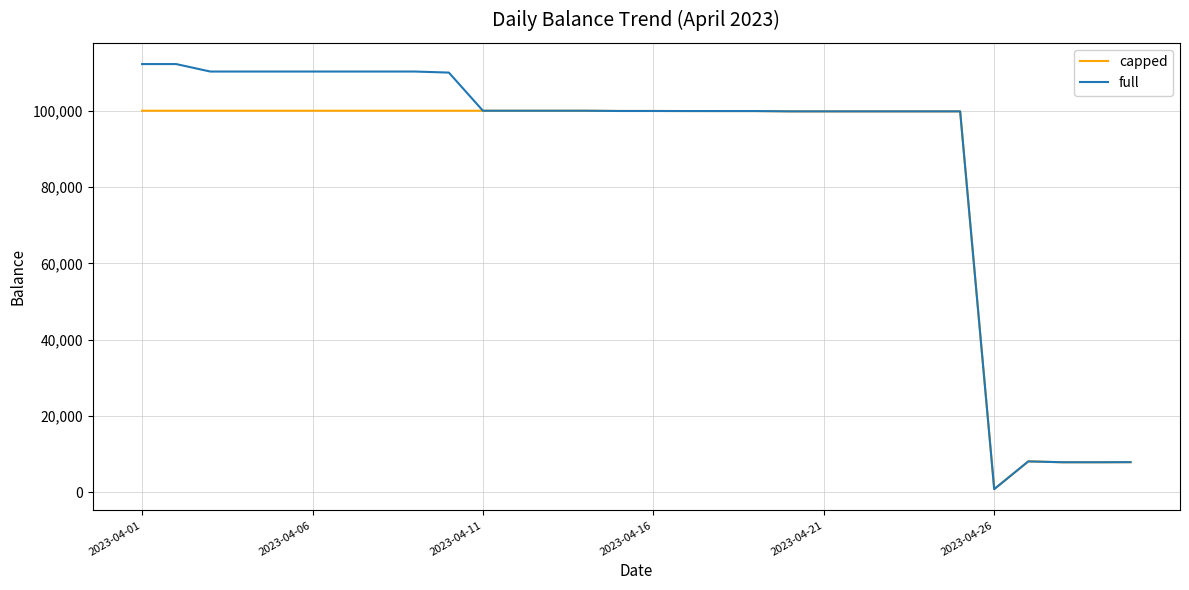

Which series has the widest spread of values?

full